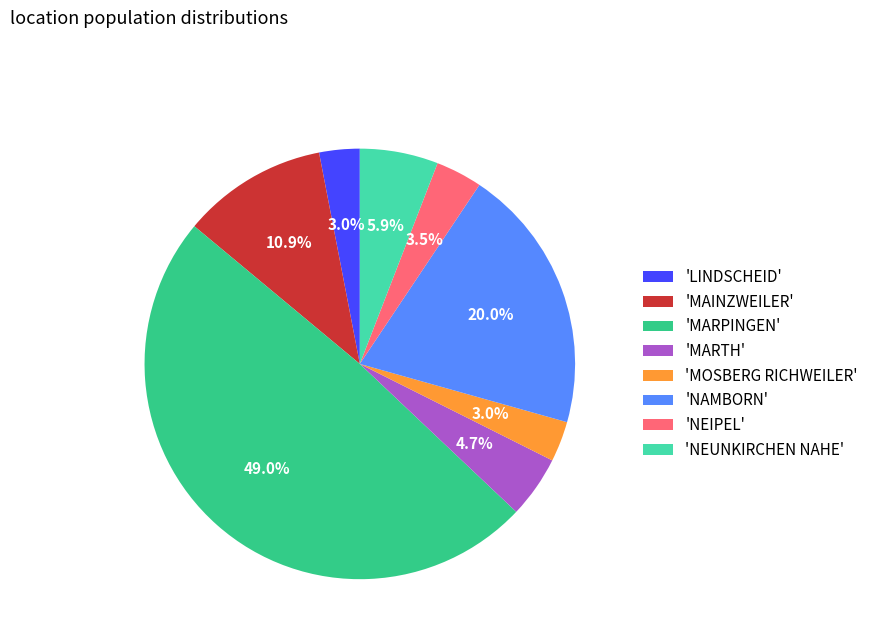

Between 'NEUNKIRCHEN NAHE' and 'MARTH', which is larger?

'NEUNKIRCHEN NAHE'